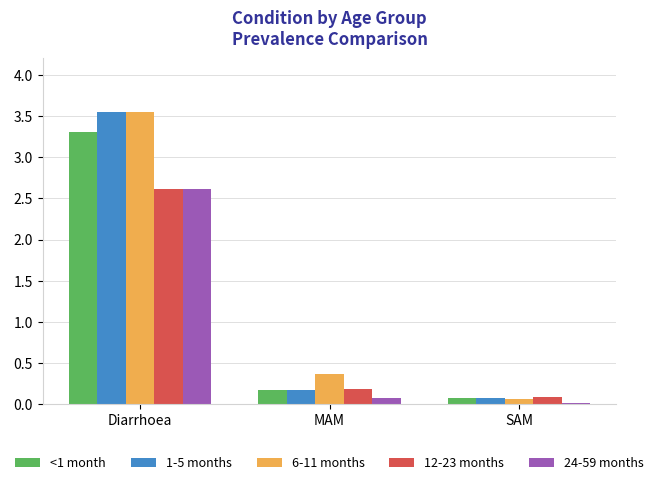

At which label does 24-59 months reach its peak?

Diarrhoea